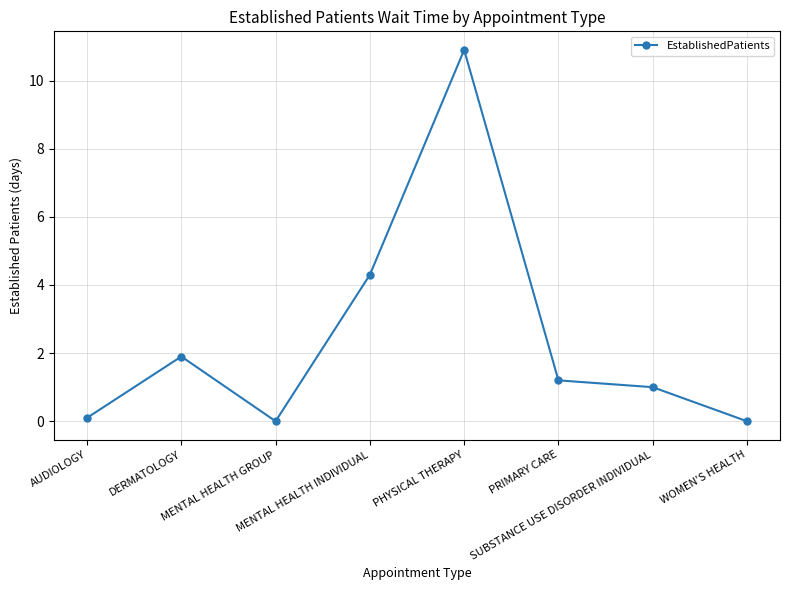

What is the greatest value displayed?

10.9